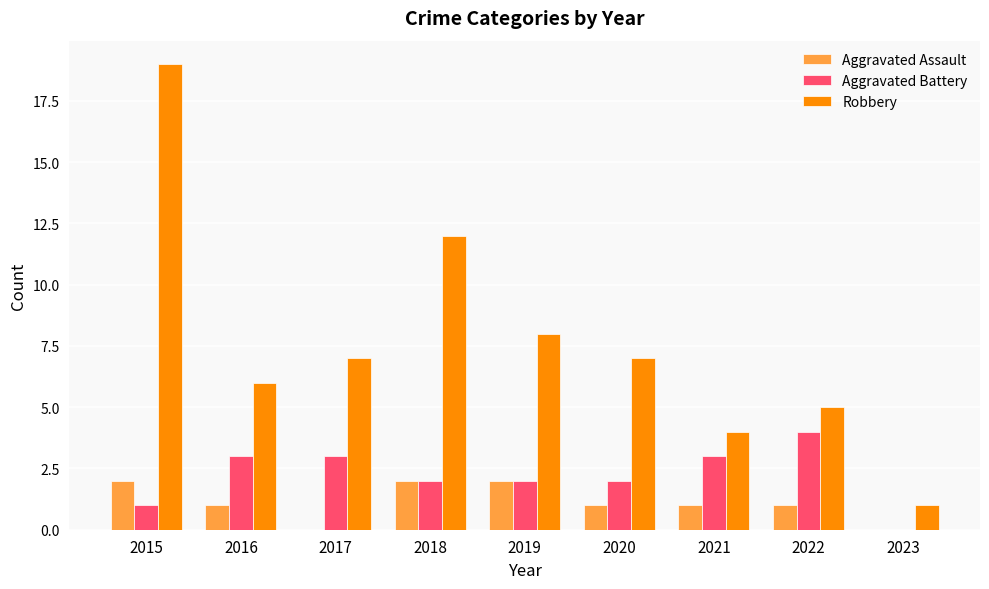

At which label does Aggravated Battery reach its peak?

2022